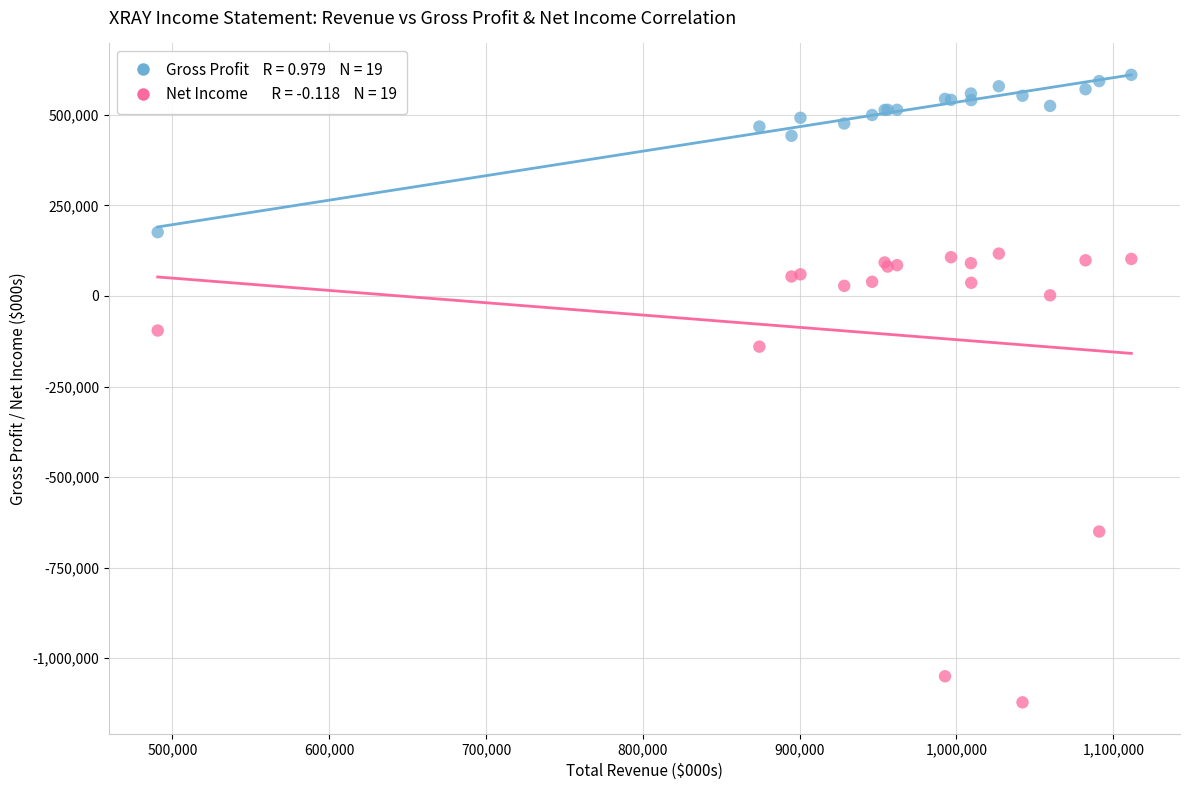

Across all series, what Y value is closest to -255700?

-139900